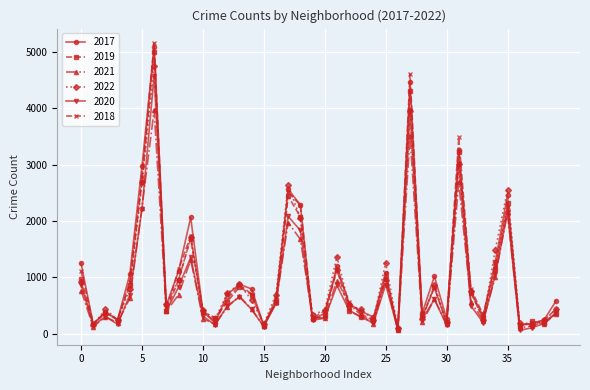

True or false: 2019 has more than 1 points higher than both neighbors.

True